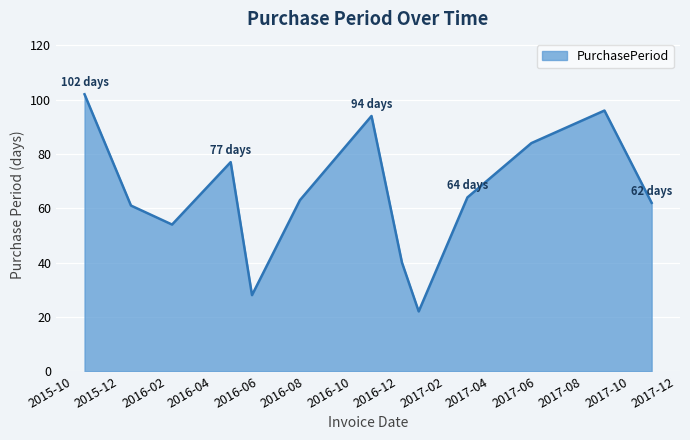

What is the difference between the maximum and minimum values?

80